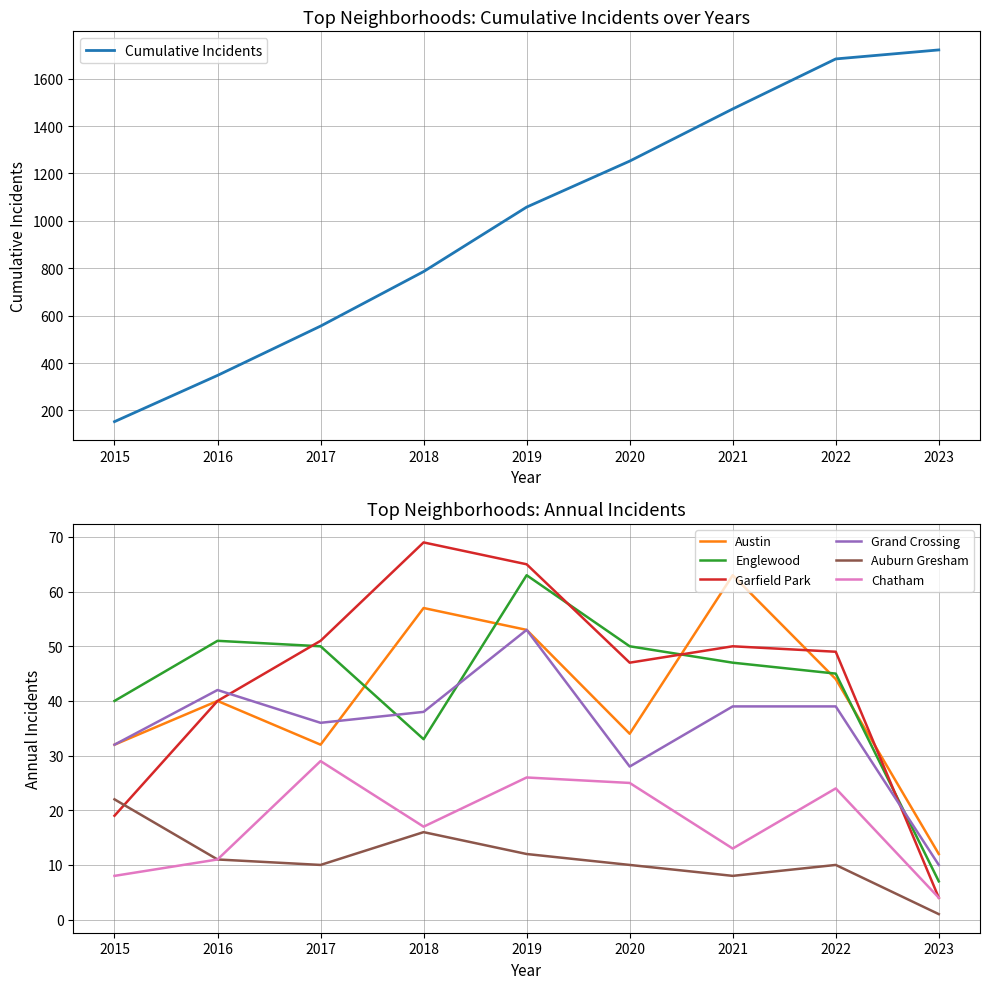

What is the minimum value for Garfield Park?

4